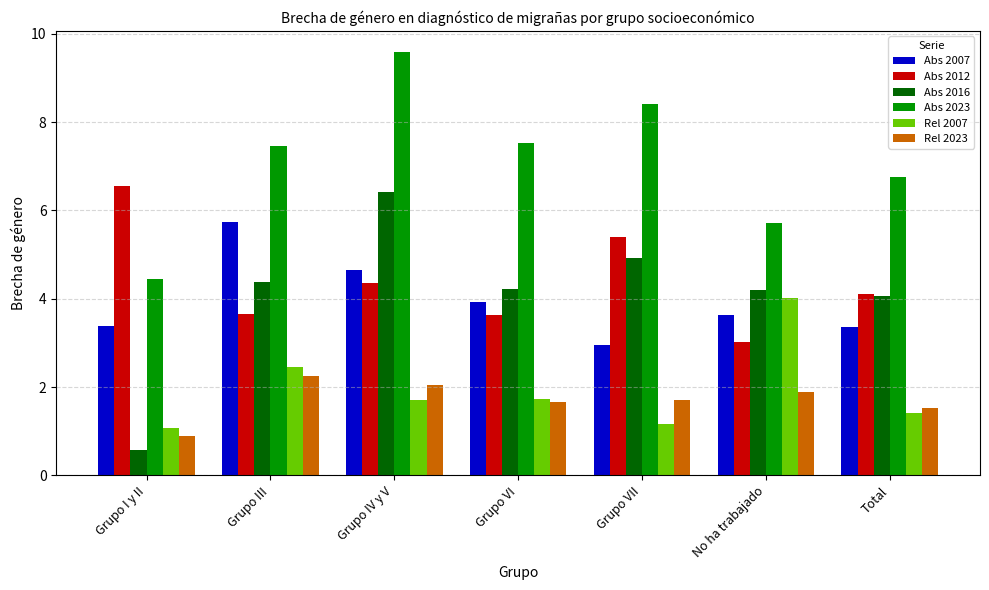

What is the value of the Rel 2023 bar at the 7th from the left?

1.5